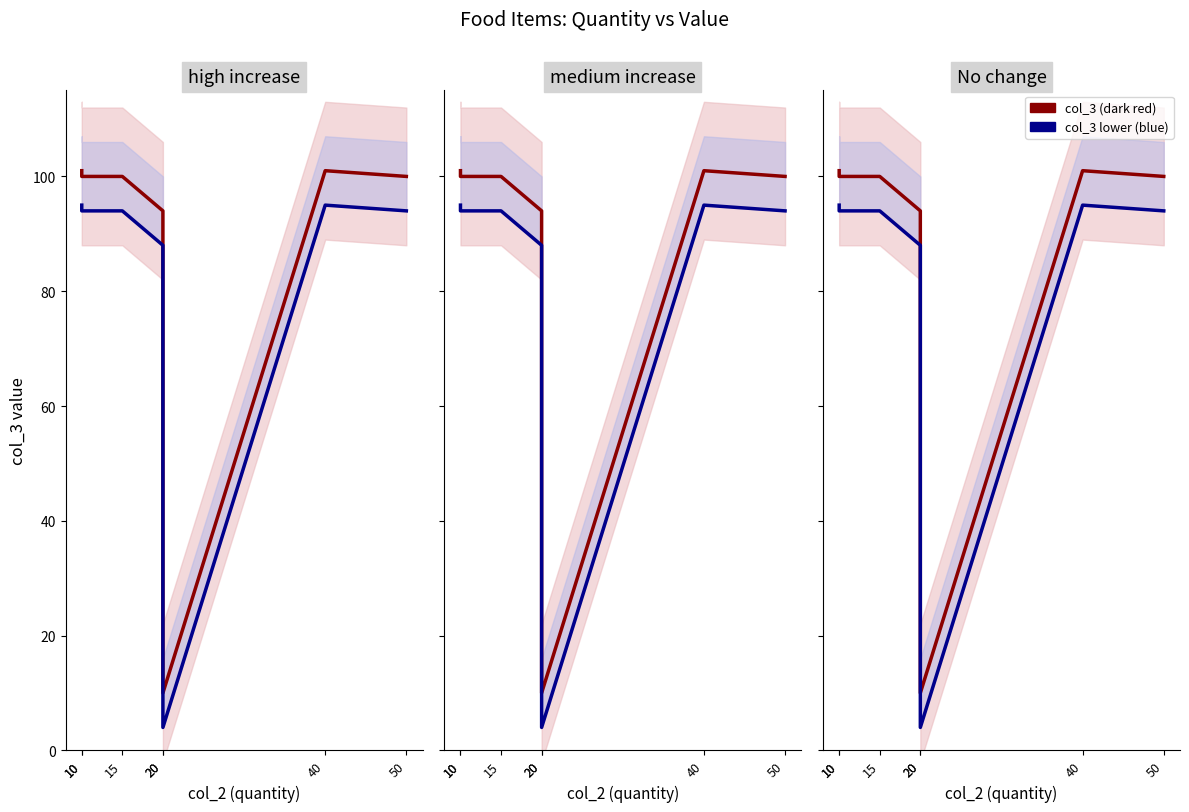

Reading left to right, extract all data points from this chart.

col_3 (dark red): 10=101	10=100	15=100	20=94	20=10	40=101	50=100
col_3 lower (blue): 10=95	10=94	15=94	20=88	20=4	40=95	50=94